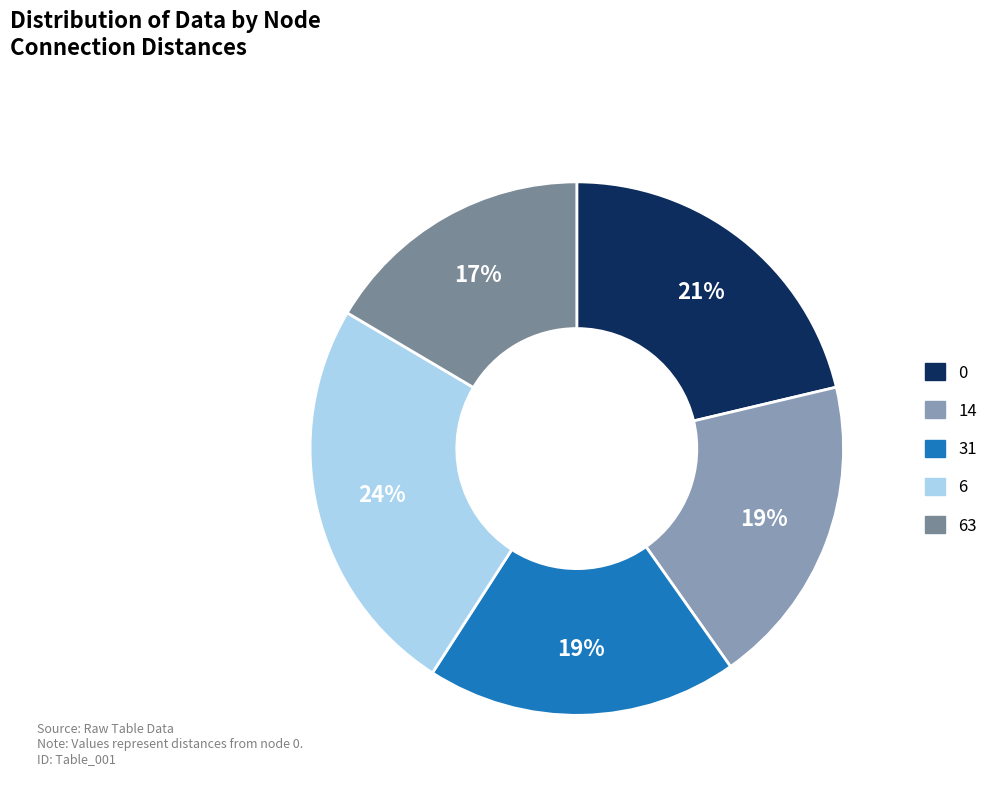

How many slices are in this pie chart?

5